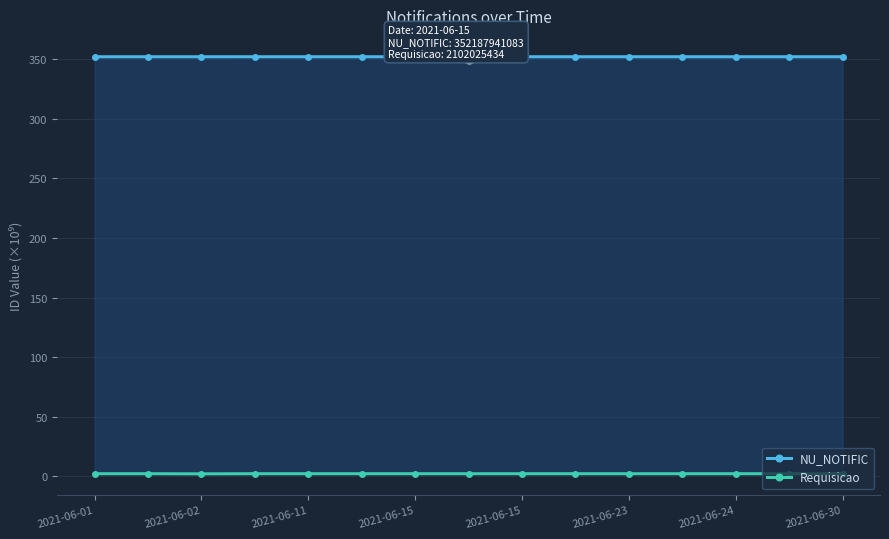

Reading right to left, list all the values displayed in this chart.

NU_NOTIFIC: 352.2	352.2	352.2	352.2	352.2	352.2	352.2	352.2	352.2	352.2	352.2	352.2	352.2	352.2	352.2
Requisicao: 2.1	2.1	2.1	2.1	2.1	2.1	2.1	2.1	2.1	2.1	2.1	2.1	2.0	2.1	2.1